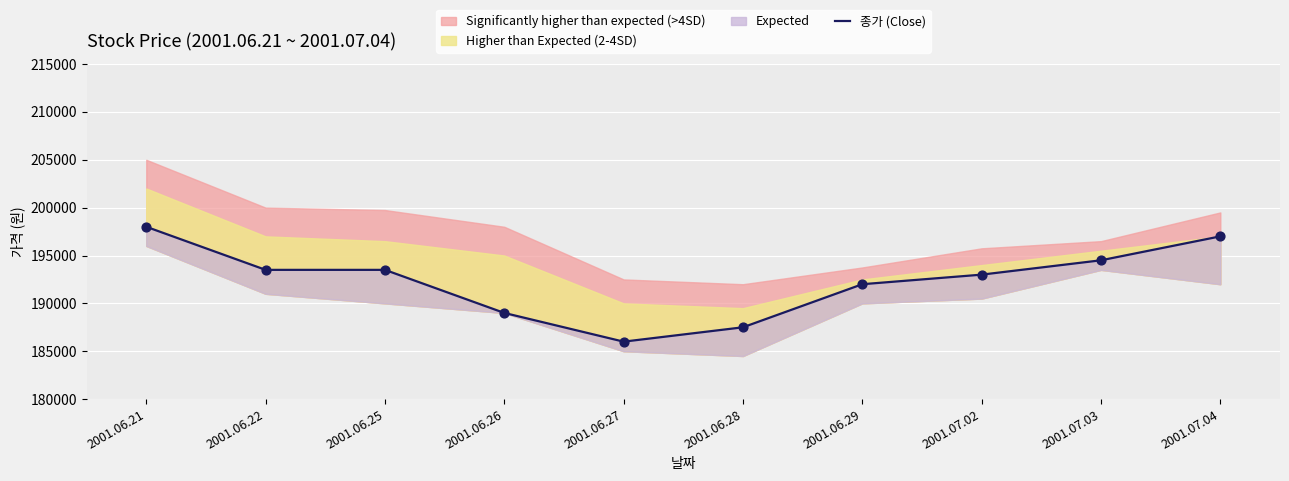

What is the change in value from 2001.06.29 to 2001.07.02?

+1000